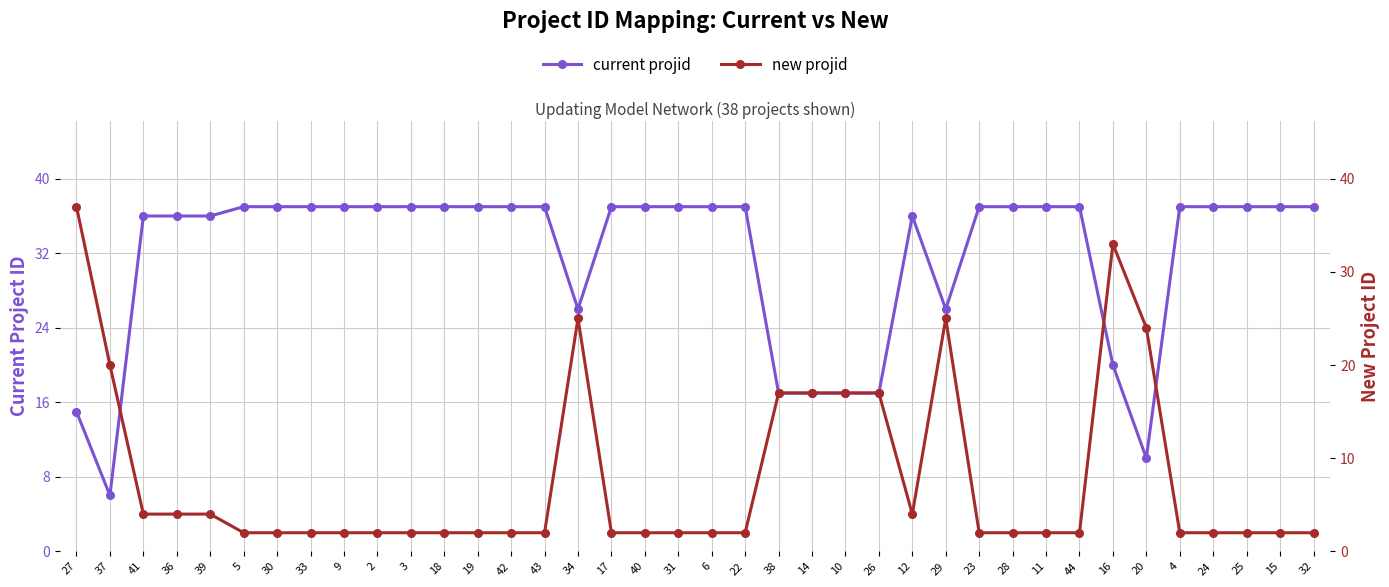

Reading right to left, list all the values displayed in this chart.

current projid: 32=37	15=37	25=37	24=37	4=37	20=10	16=20	44=37	11=37	28=37	23=37	29=26	12=36	26=17	10=17	14=17	38=17	22=37	6=37	31=37	40=37	17=37	34=26	43=37	42=37	19=37	18=37	3=37	2=37	9=37	33=37	30=37	5=37	39=36	36=36	41=36	37=6	27=15
new projid: 32=2	15=2	25=2	24=2	4=2	20=24	16=33	44=2	11=2	28=2	23=2	29=25	12=4	26=17	10=17	14=17	38=17	22=2	6=2	31=2	40=2	17=2	34=25	43=2	42=2	19=2	18=2	3=2	2=2	9=2	33=2	30=2	5=2	39=4	36=4	41=4	37=20	27=37